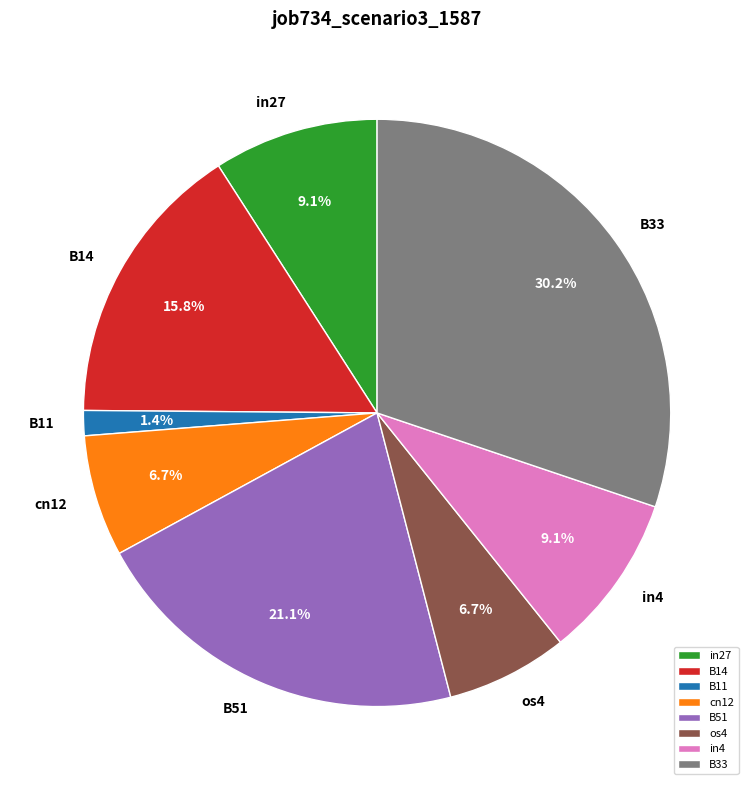

What percentage do B14 and B11 together represent?

17.2%